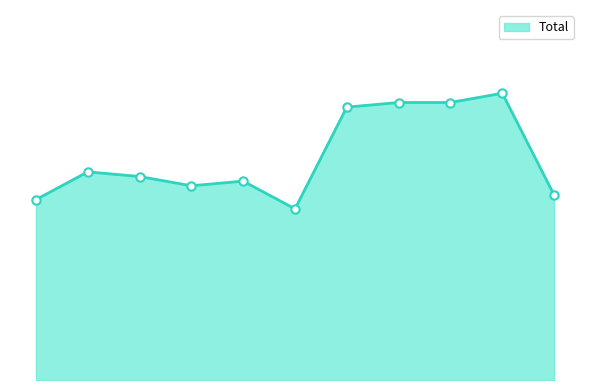

List the labels in order of value, smallest first.

2020, 2015, 2025, 2018, 2019, 2017, 2016, 2021, 2022, 2023, 2024